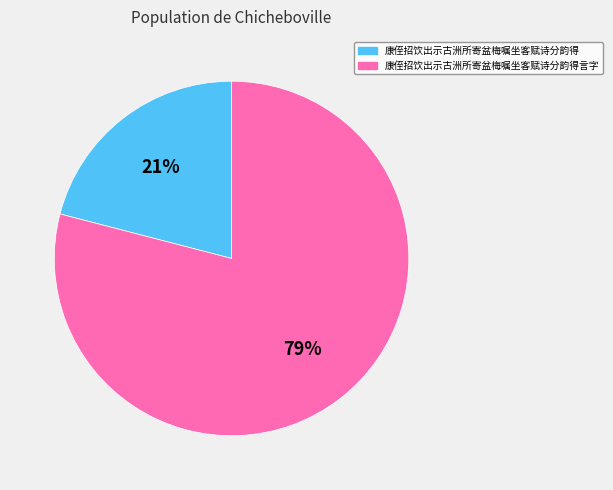

To the nearest percent, what is the combined percentage of 康侄招饮出示古洲所寄盆梅嘱坐客赋诗分韵得 and 康侄招饮出示古洲所寄盆梅嘱坐客赋诗分韵得言字?

100%